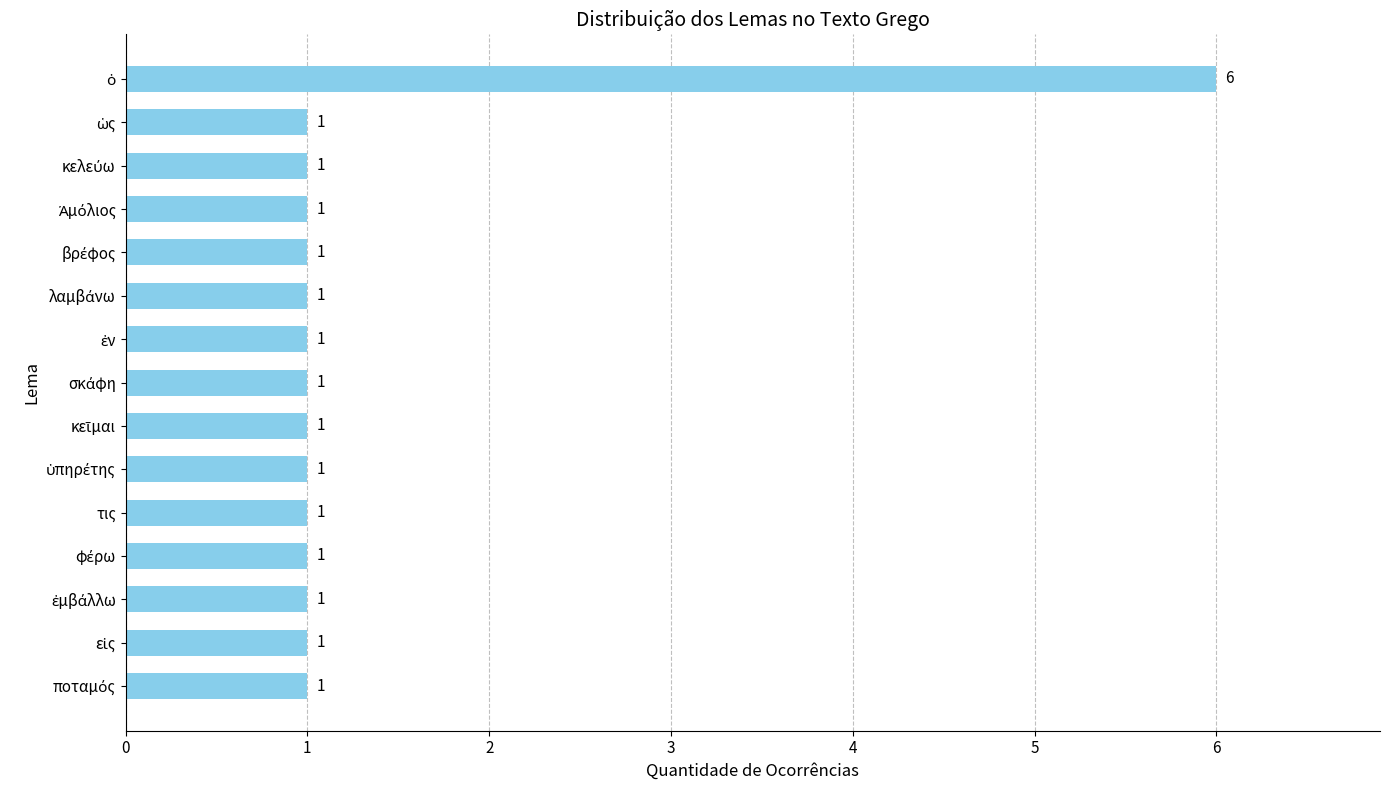

Reading bottom to top, extract all data points from this chart.

1	1	1	1	1	1	1	1	1	1	1	1	1	1	6